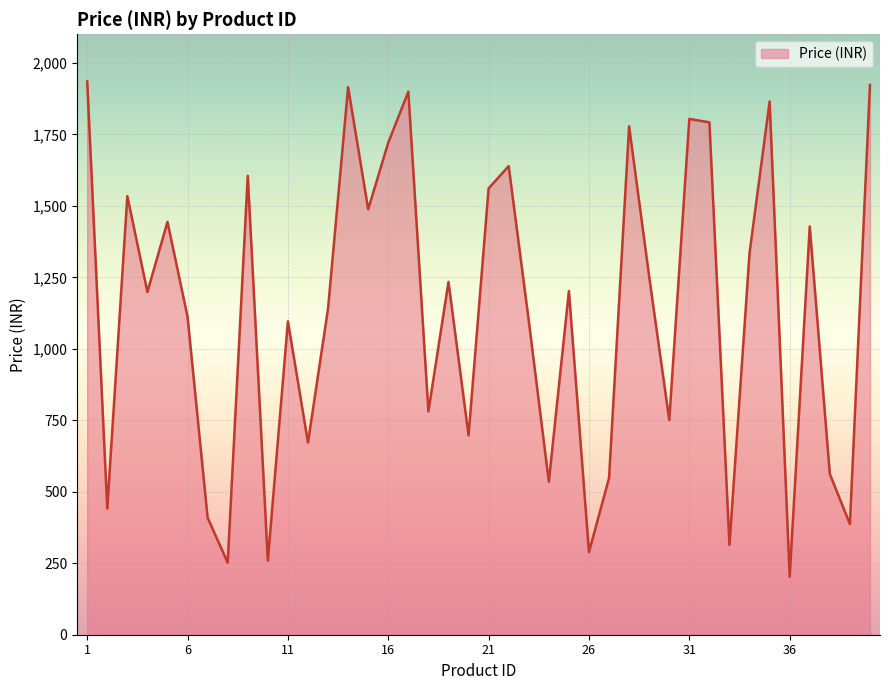

What is the smallest value displayed?

203